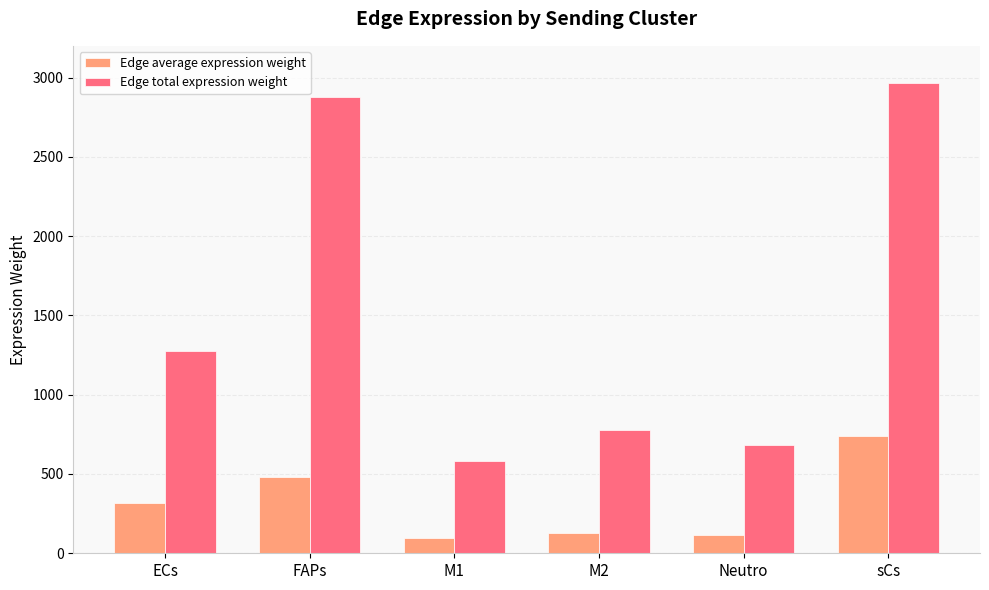

Reading right to left, extract all data points from this chart.

Edge average expression weight: 741.6	114.3	129.5	97.2	479.8	318.7
Edge total expression weight: 2966.6	685.8	776.9	583.5	2878.6	1274.8